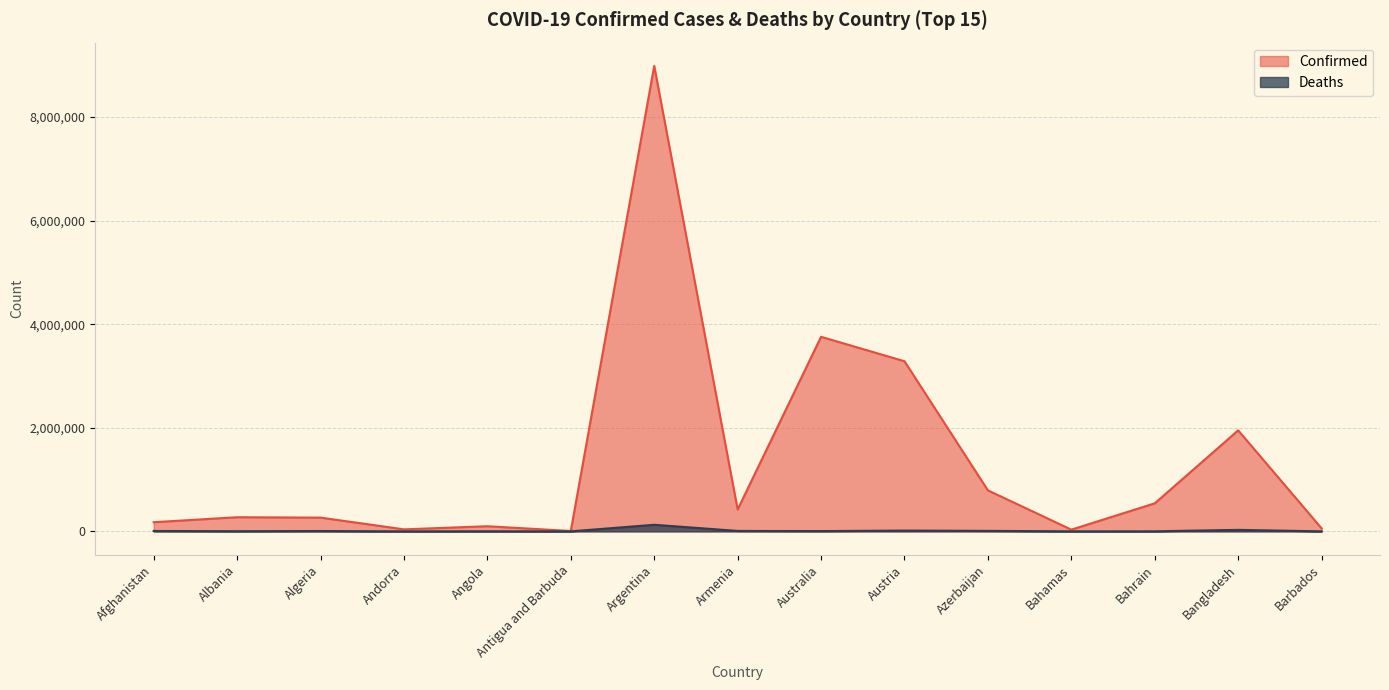

The value of Deaths at Bangladesh is 13951. True or false?

False